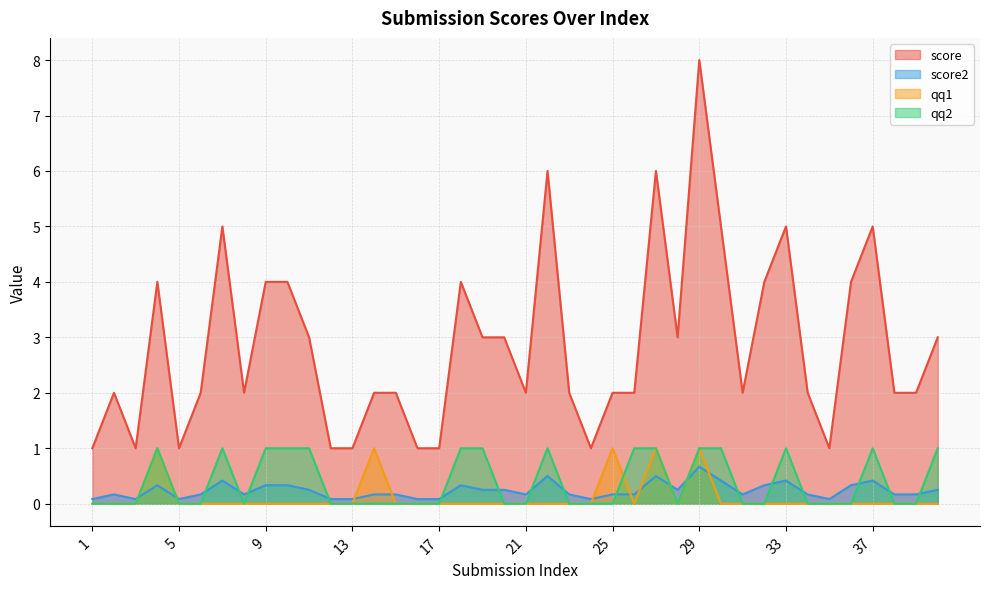

True or false: score2 and qq1 intersect in this chart.

True